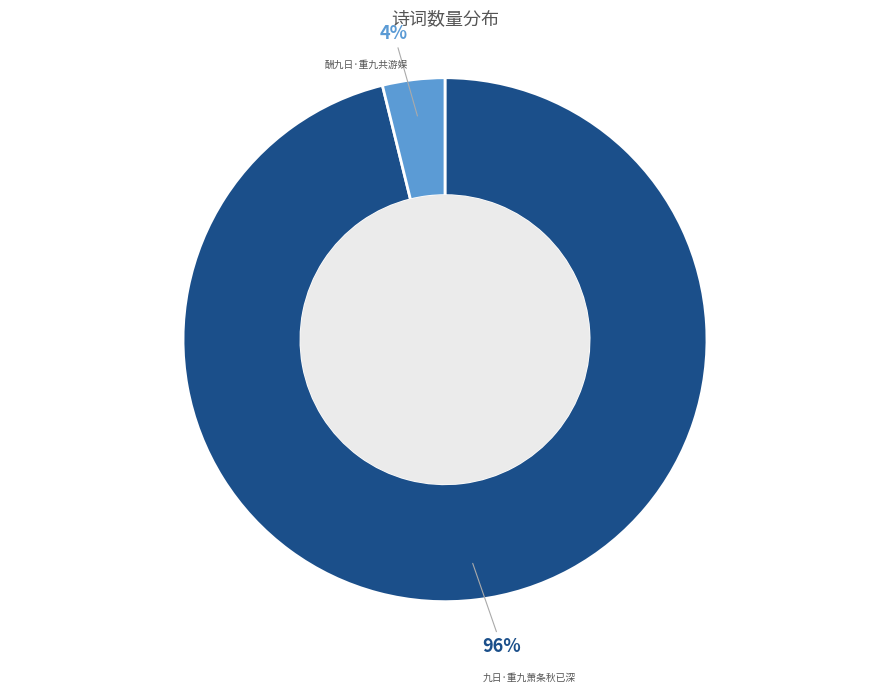

The 九日·重九萧条秋已深 slice represents 96% of the pie. True or false?

True